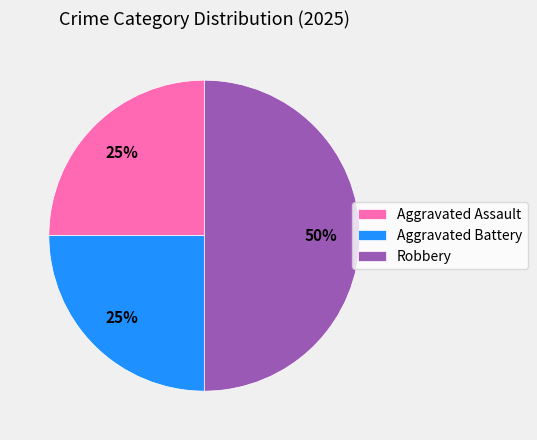

Approximately how many times larger is the value at Aggravated Battery compared to Aggravated Assault?

1.0